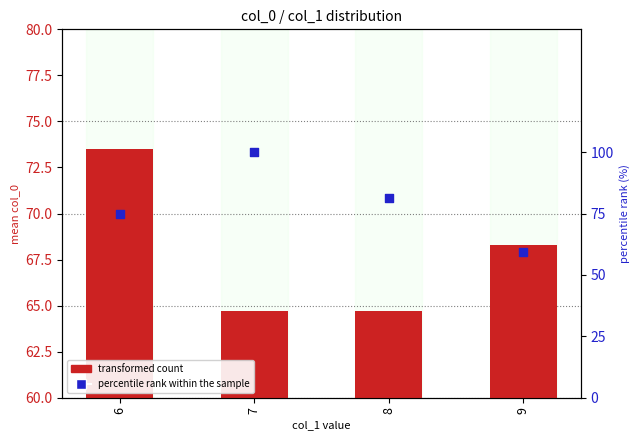

Which series contains the highest Y value?

percentile rank within the sample